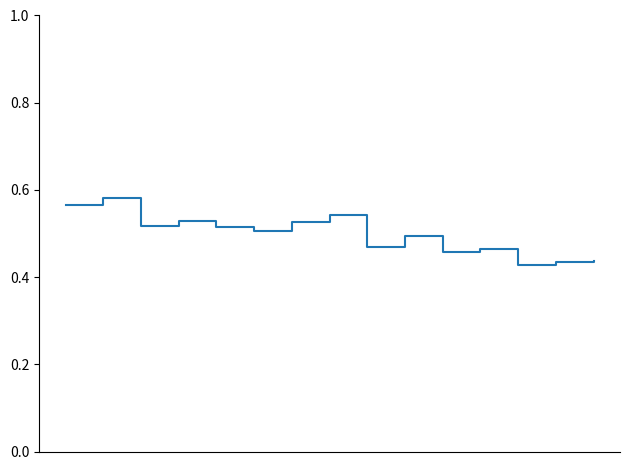

What is the minimum value shown in the chart?

0.4